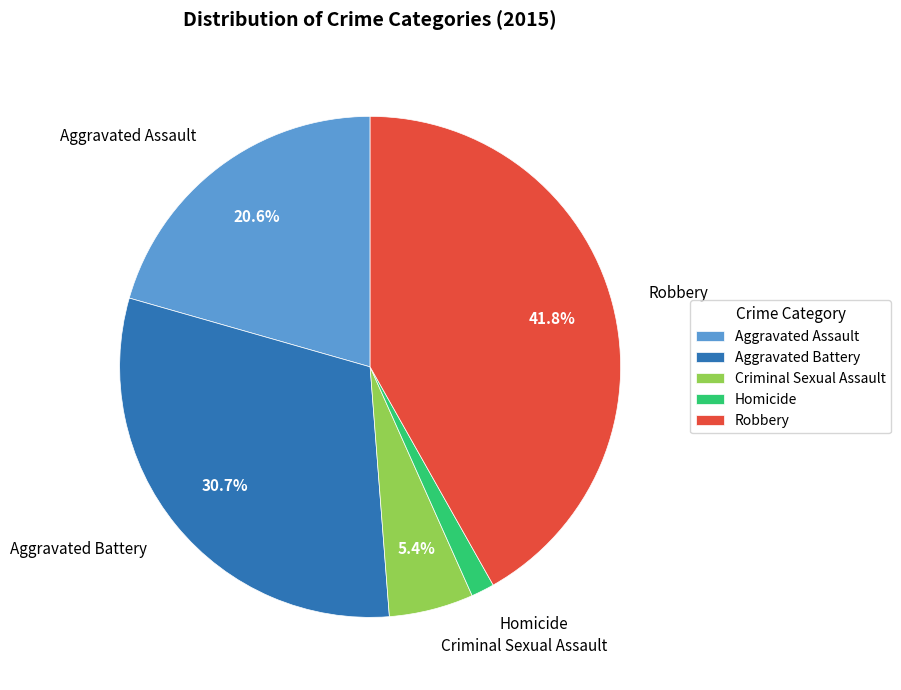

What is the ratio of the value at Criminal Sexual Assault to the value at Robbery?

0.1